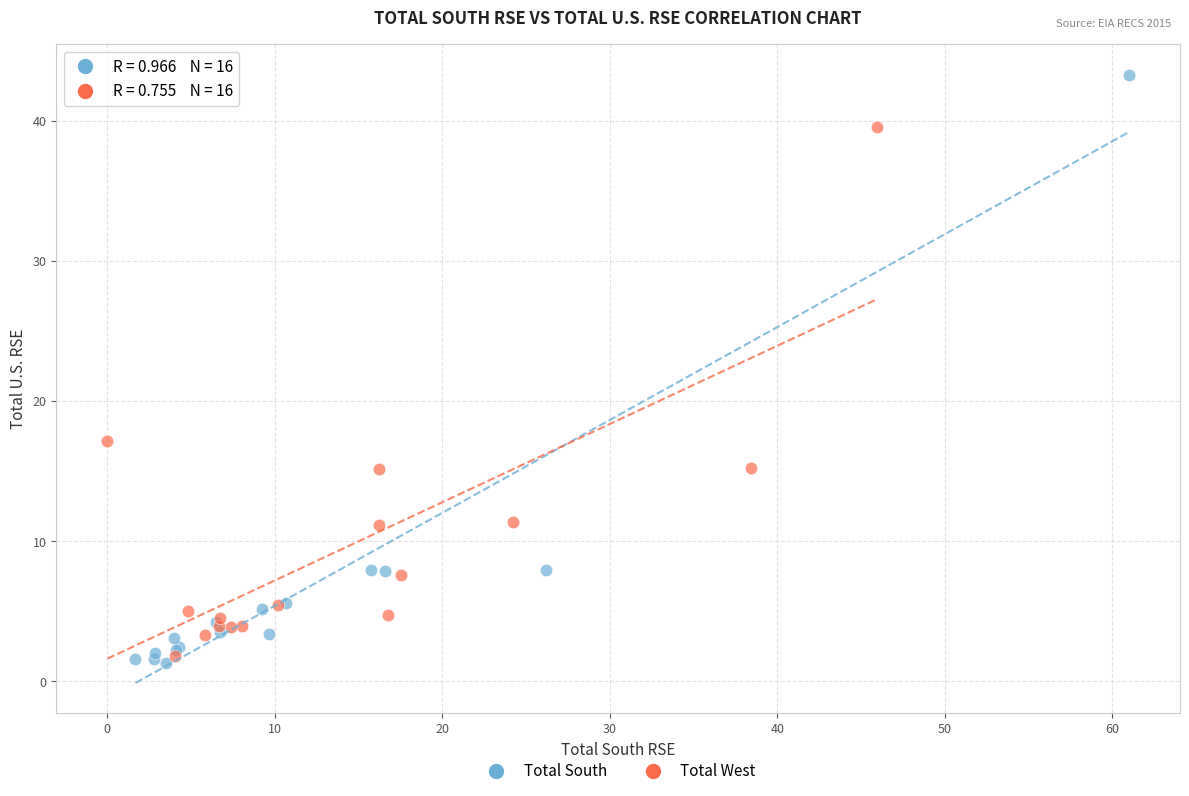

Which series contains the highest Y value?

Total South